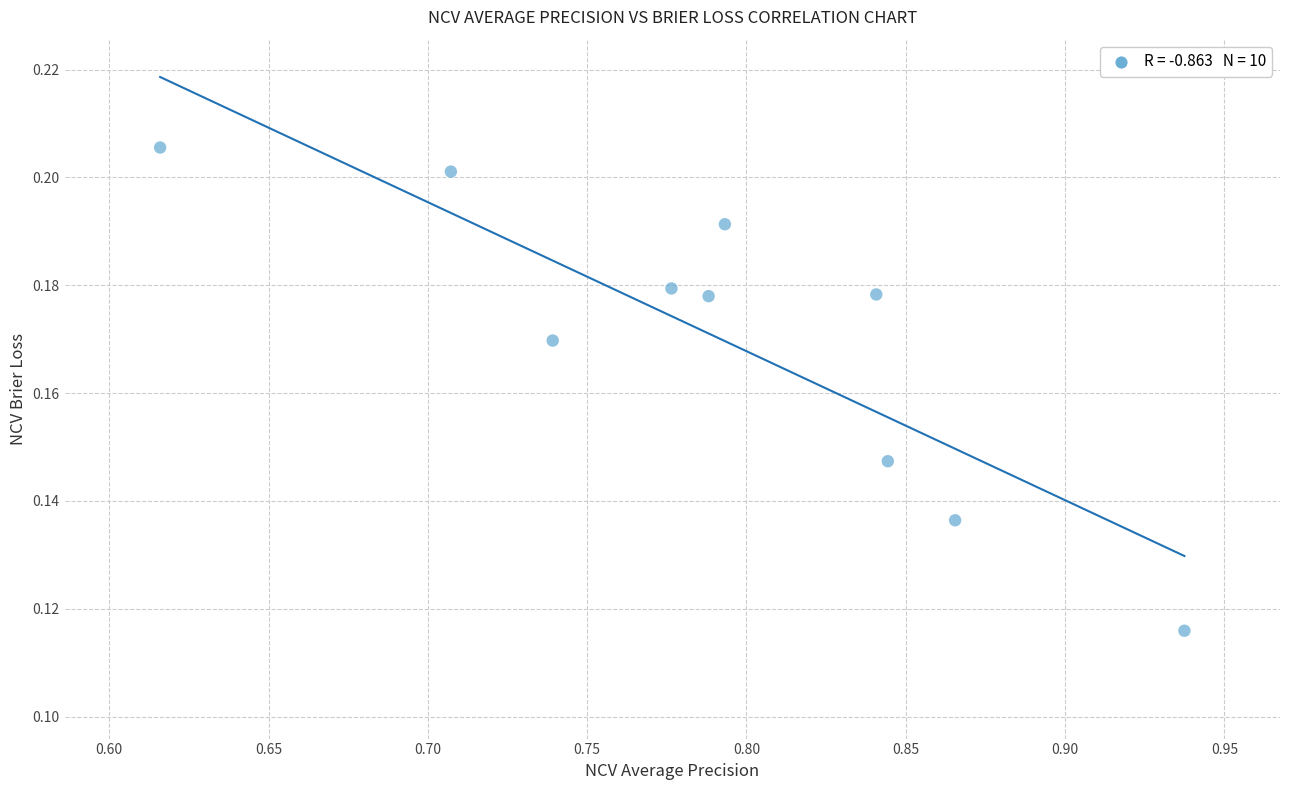

What is the range of X values (max minus min)?

0.3